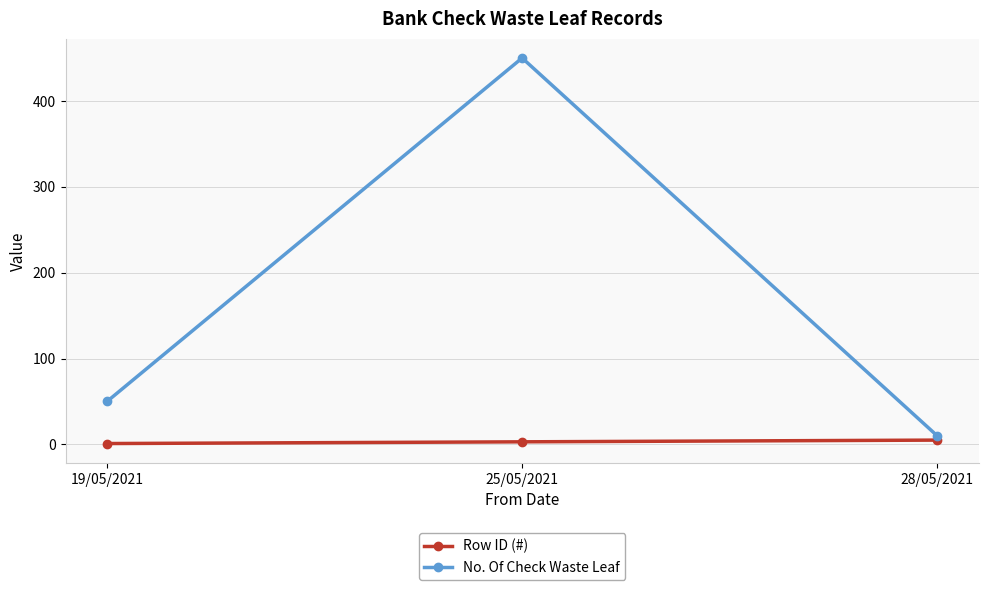

What is the label of the 1st point from the left?

19/05/2021